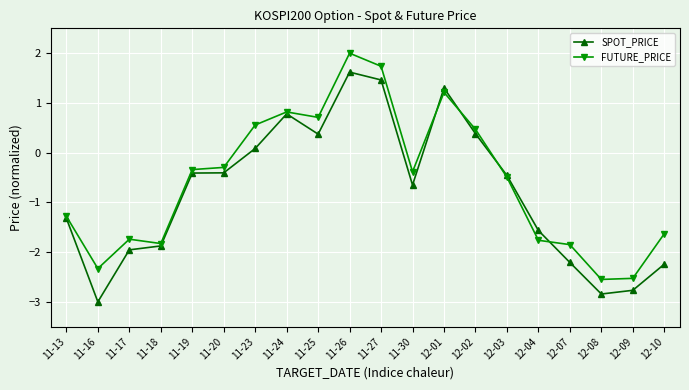

After their last crossing, which series has the higher values: FUTURE_PRICE or SPOT_PRICE?

FUTURE_PRICE